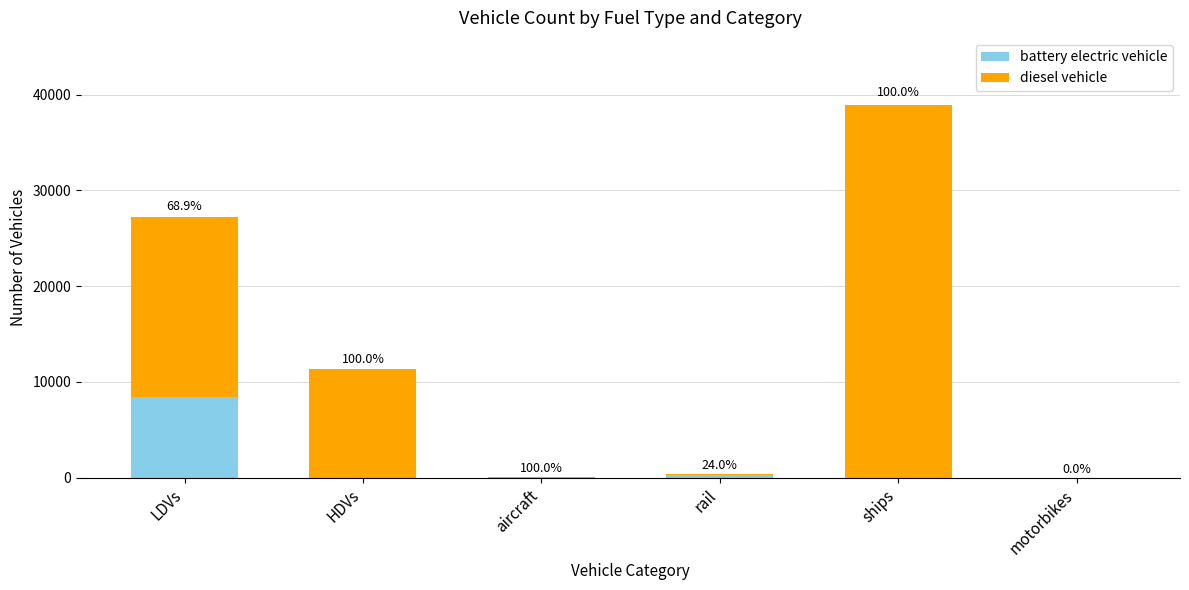

At which category is the sum across all series the highest?

ships